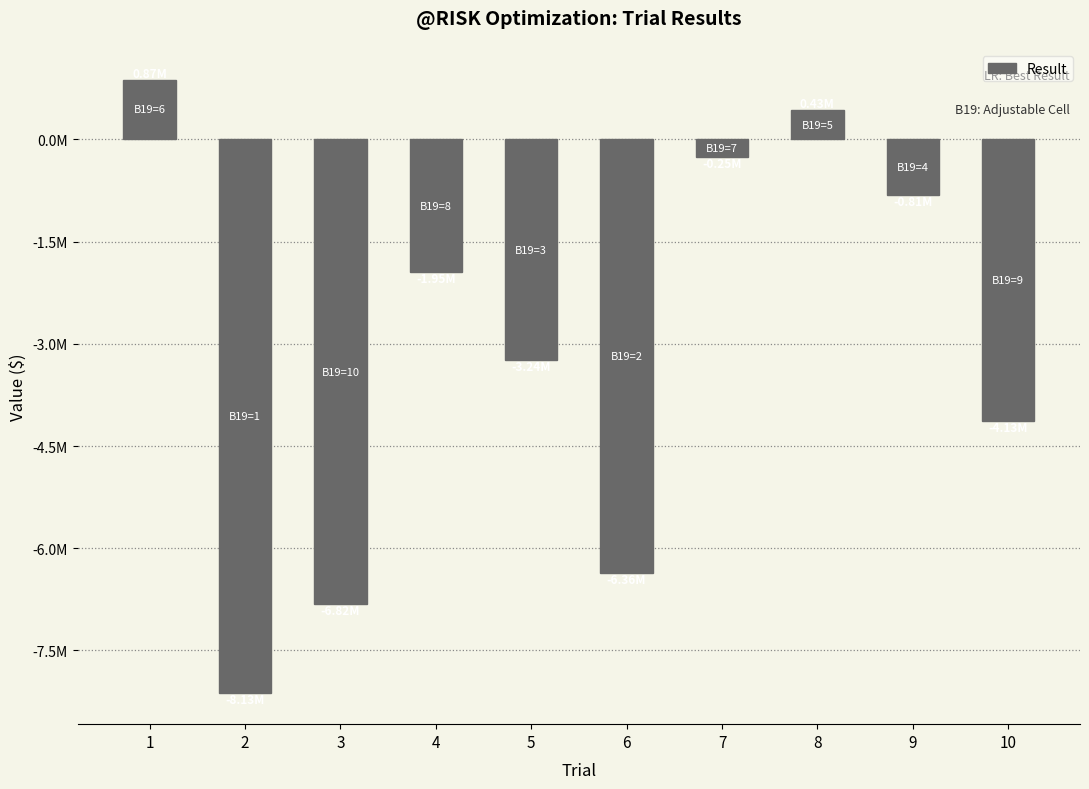

What is the average value?

-3039782.6